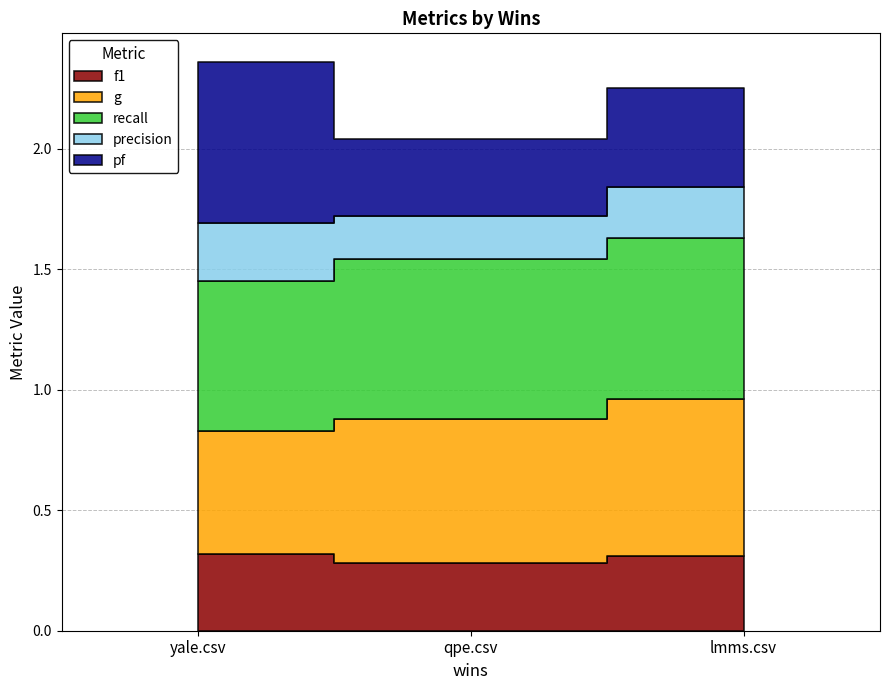

List the series in order of their peak value, highest first.

recall, pf, g, f1, precision